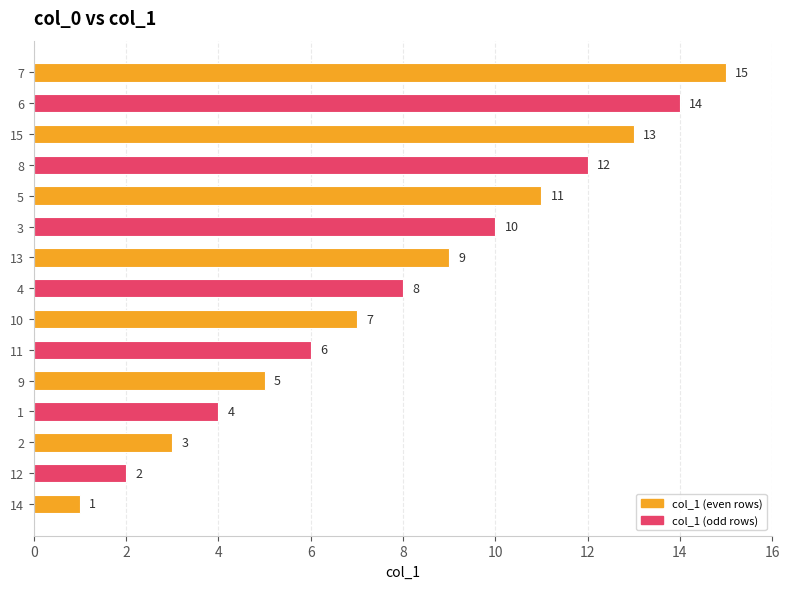

What is the approximate value at 15, to the nearest 5?

15